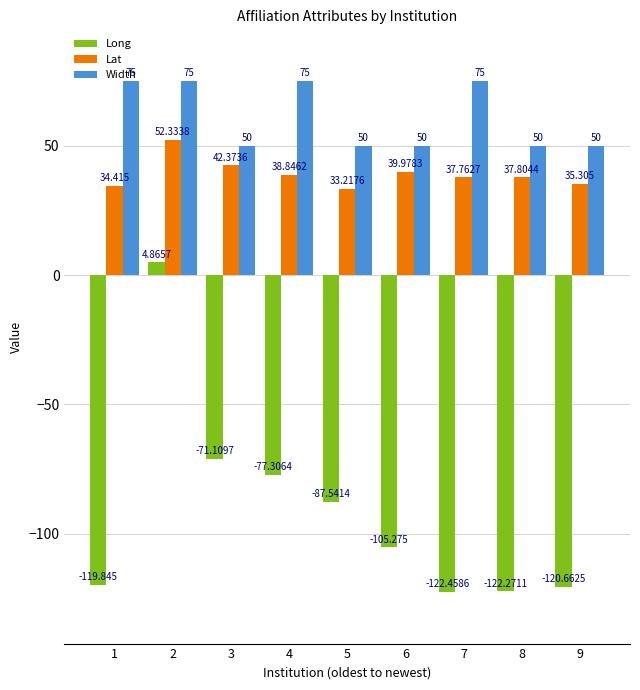

Which label corresponds to the smallest value in the chart?

7